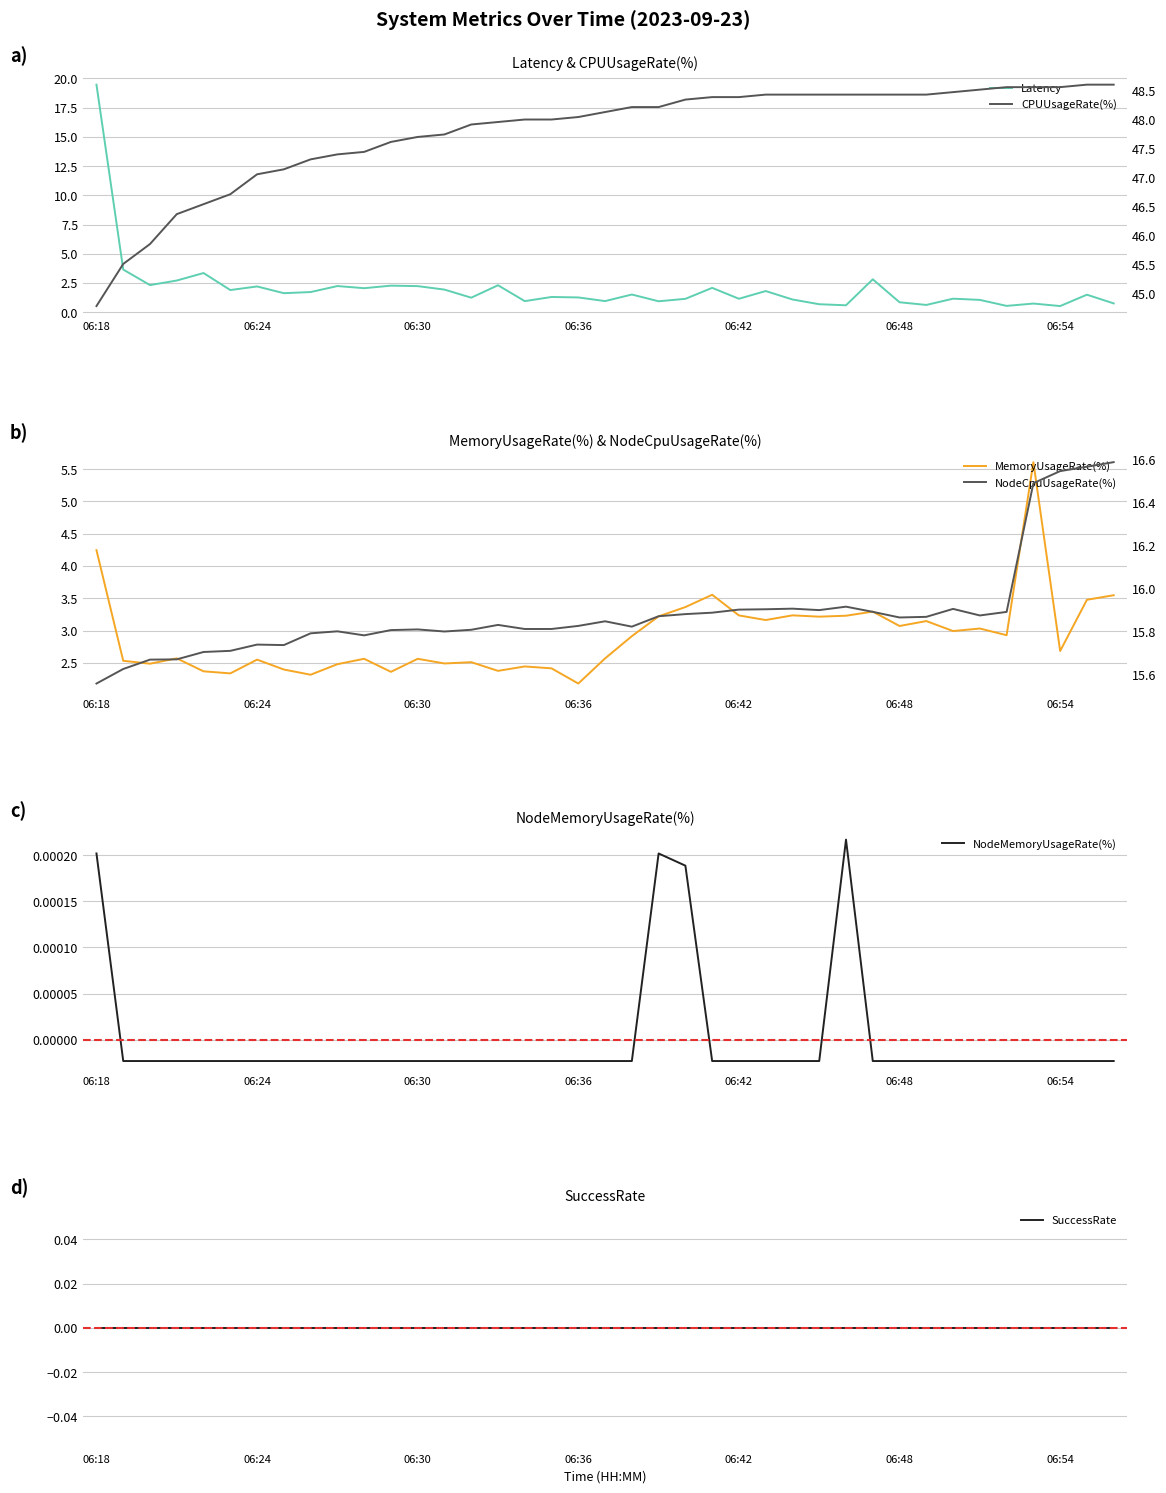

The SuccessRate series shows 0.0 at 20. True or false?

True